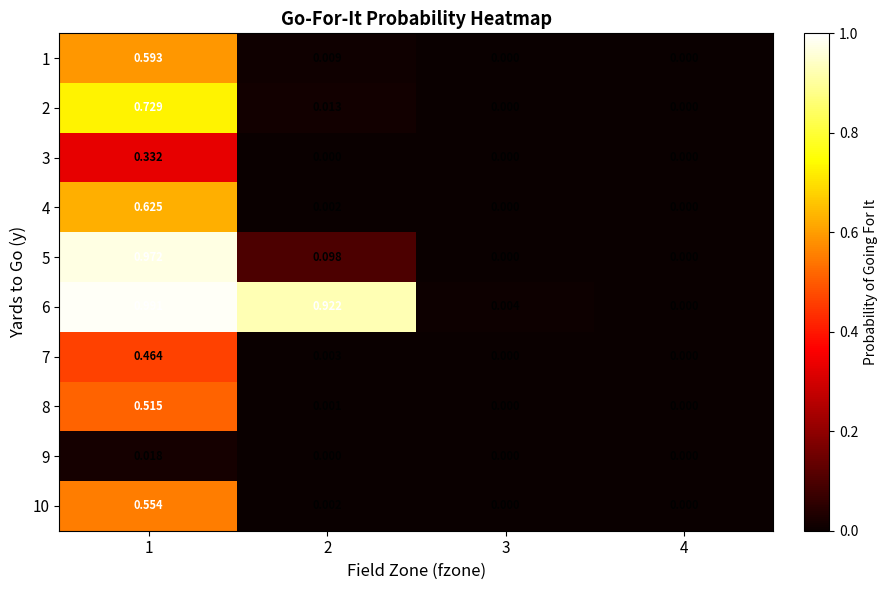

Is the value of 4 at 2 greater than the value of 10 at 1?

No